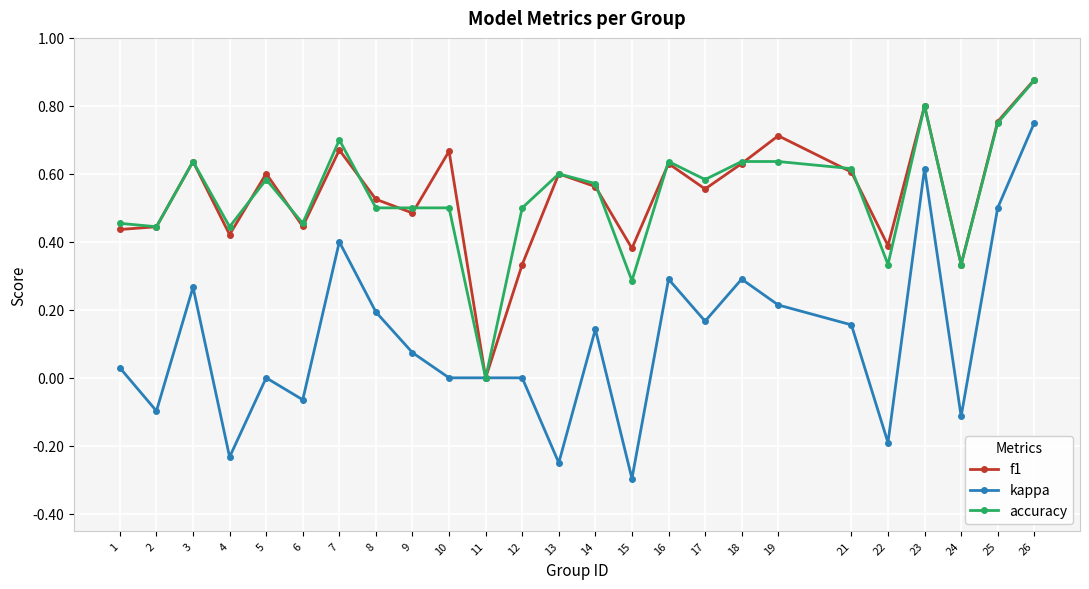

Does the chart display data point markers on the line(s)?

Yes